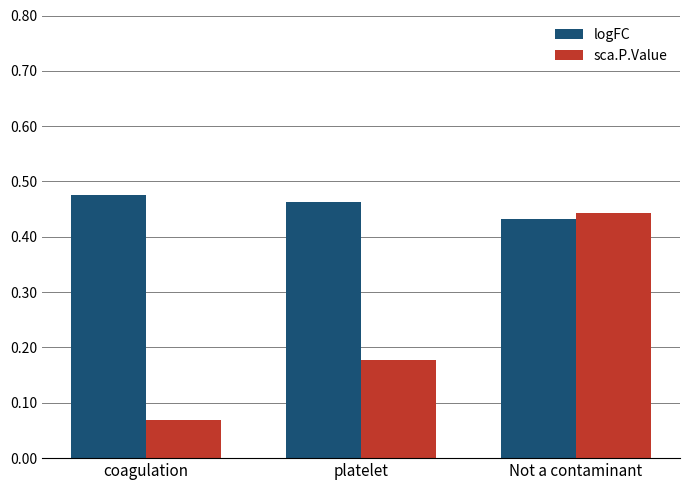

What is the label of the 3rd bar from the right?

coagulation